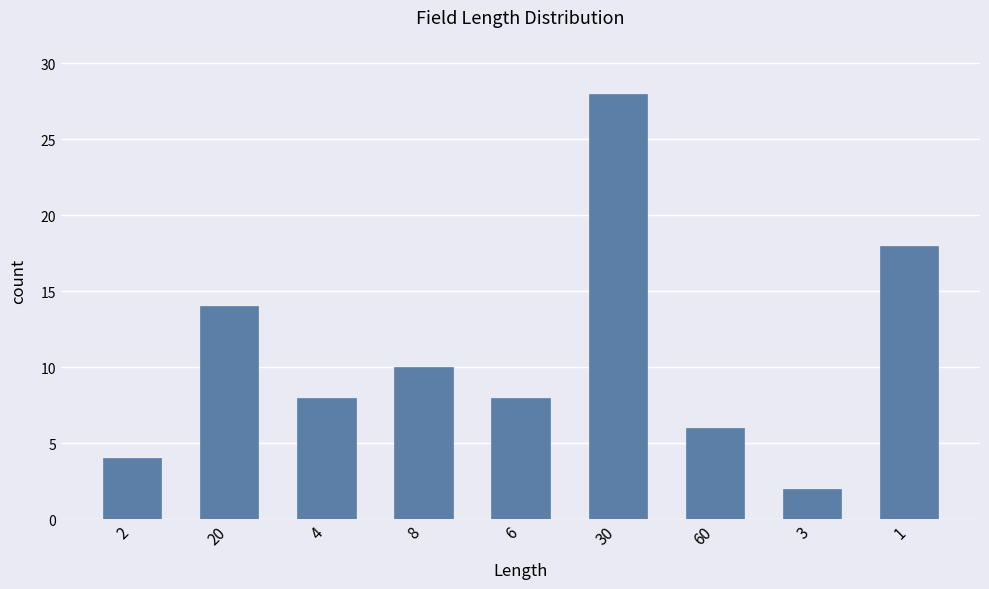

What position from the right is 20?

8